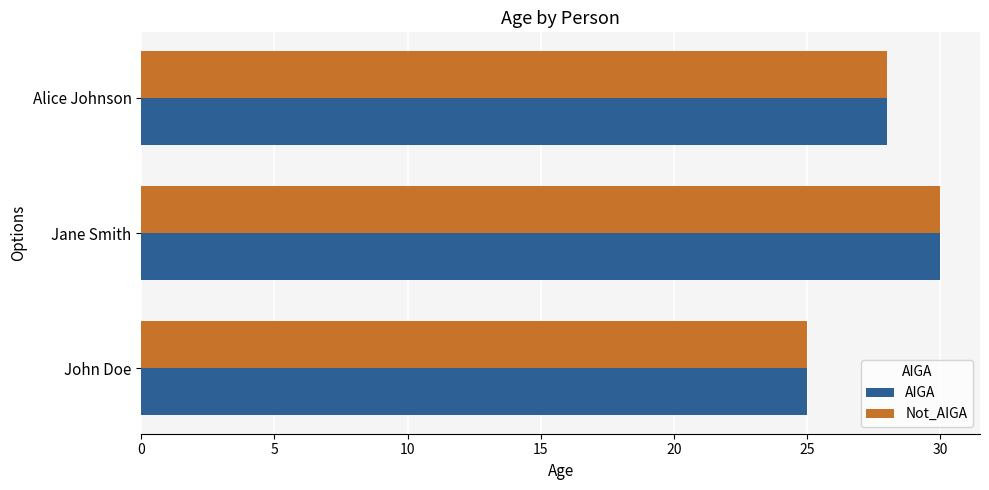

List the labels in order of Not_AIGA value, largest first.

Jane Smith, Alice Johnson, John Doe